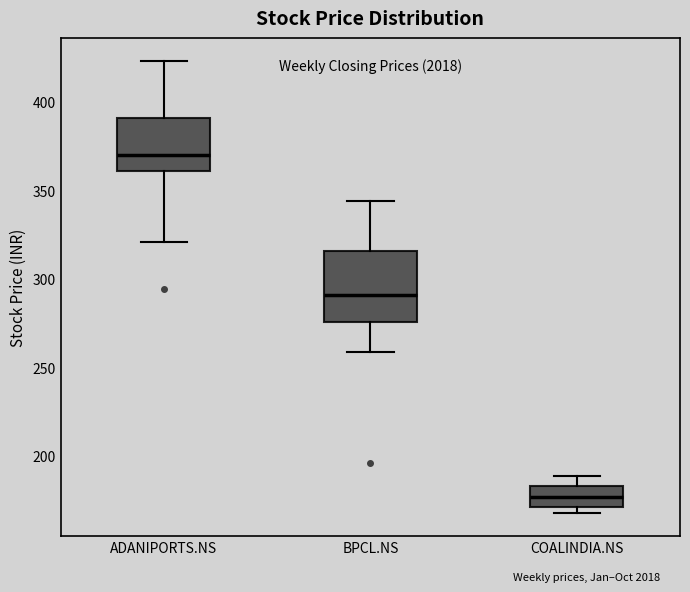

Reading left to right, transcribe this box plot: for each box, give where its median line is, the range the box spans, and where its two whiskers end, as read against the y-axis. The values are not printed on the chart, so give them approximately, as read against the axis.

ADANIPORTS.NS: median 370, box 360 to 390, whiskers 320 to 425
BPCL.NS: median 290, box 275 to 315, whiskers 260 to 345
COALINDIA.NS: median 175, box 170 to 185, whiskers 165 to 190